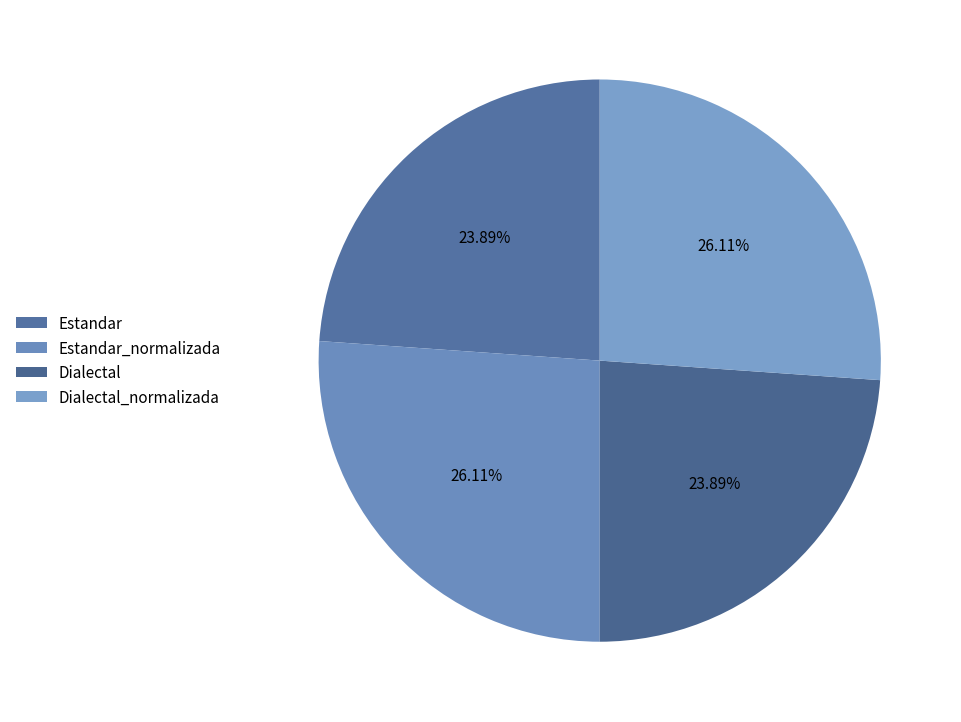

Which category has the smallest portion of the pie?

Estandar